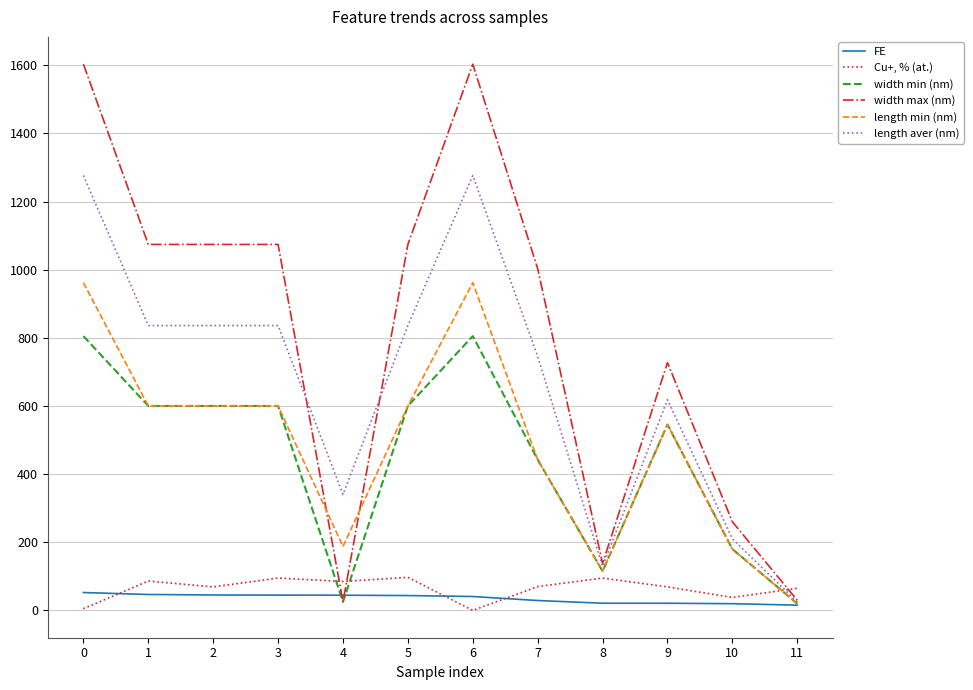

What is the sum of the width max (nm) values at 1 and 5?

2148.0